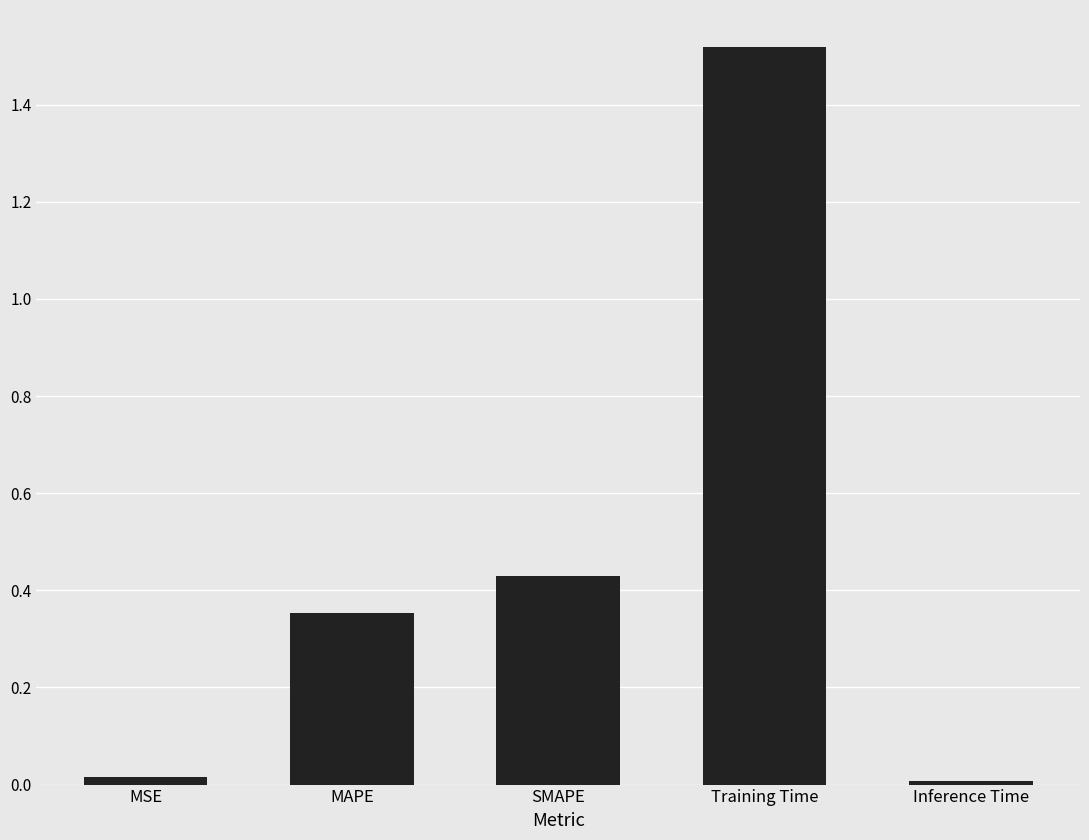

Is it true that the value at MAPE is 0.1?

False